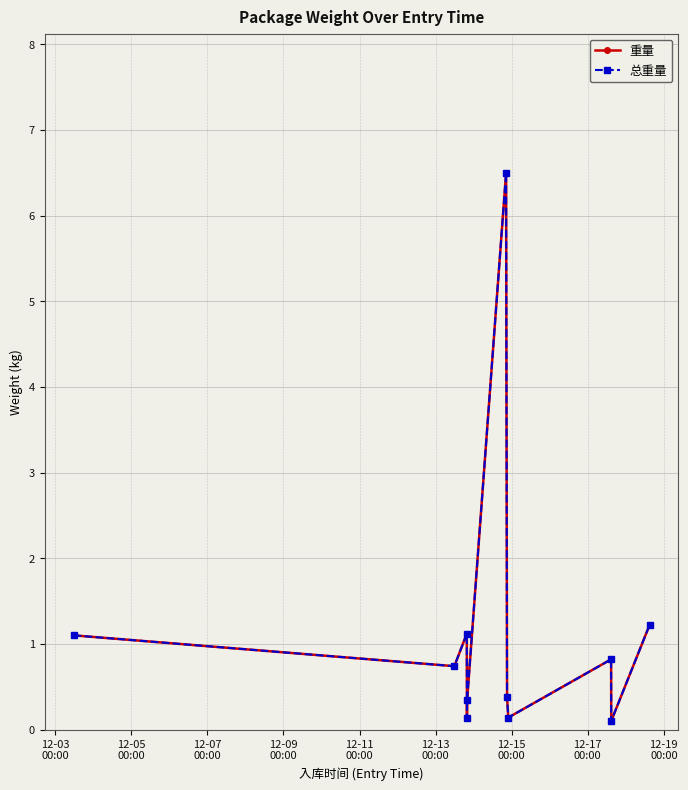

How many interior local valleys does the 总重量 series have?

4